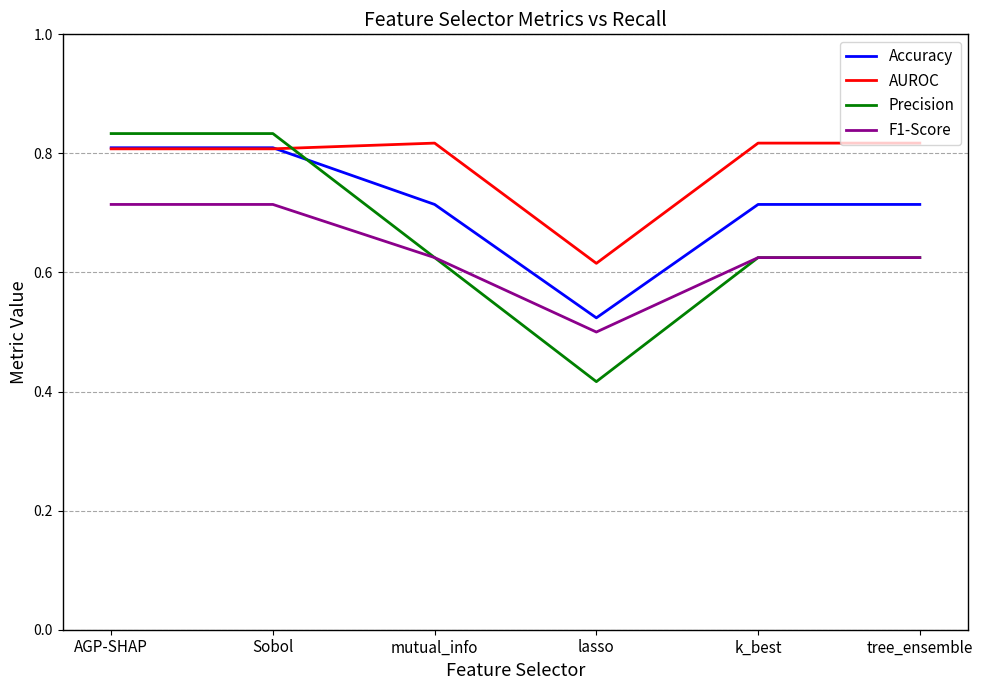

True or false: AUROC has a value of 0.8 at Sobol.

True